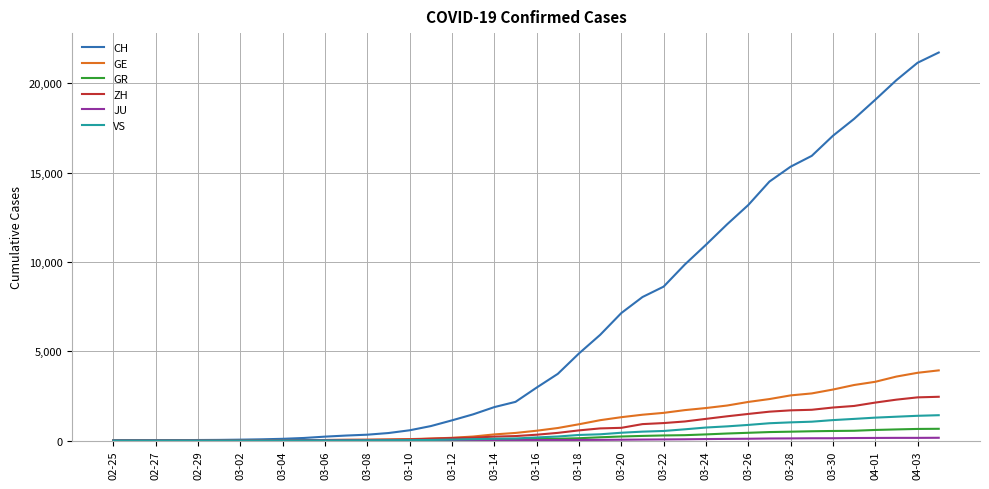

Which series has the widest spread of values?

CH